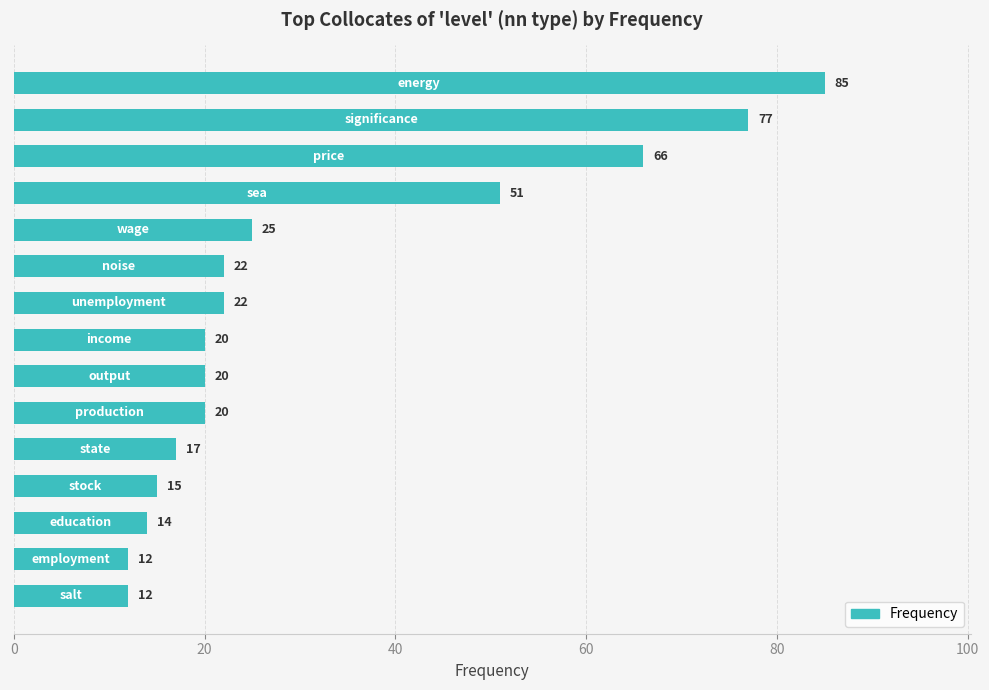

What is the value of the 1st bar from the top?

85